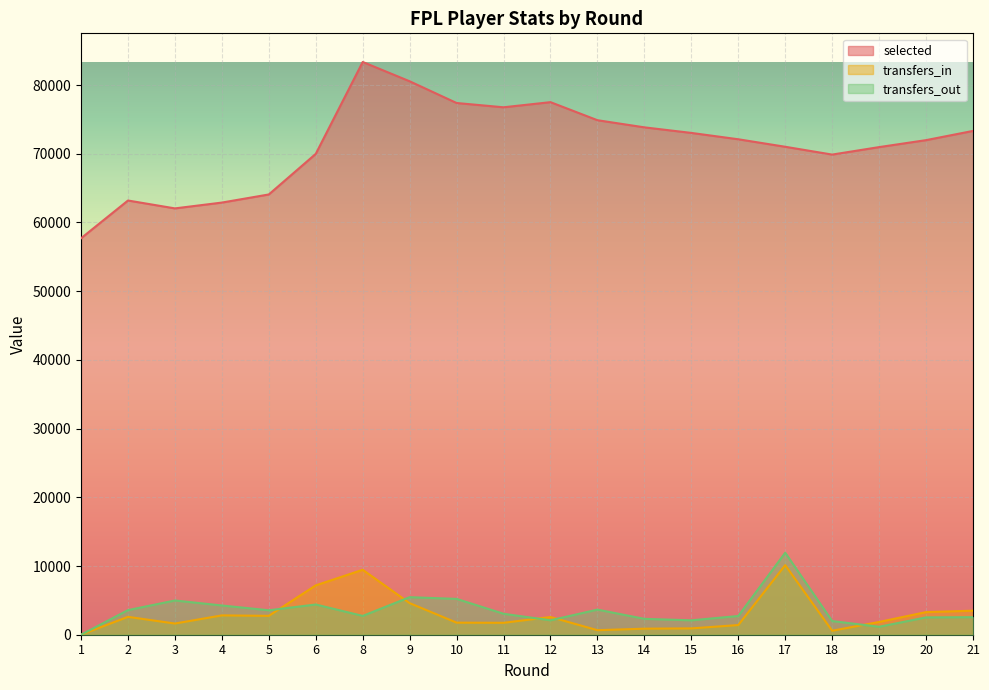

Count the number of data series in this chart.

3